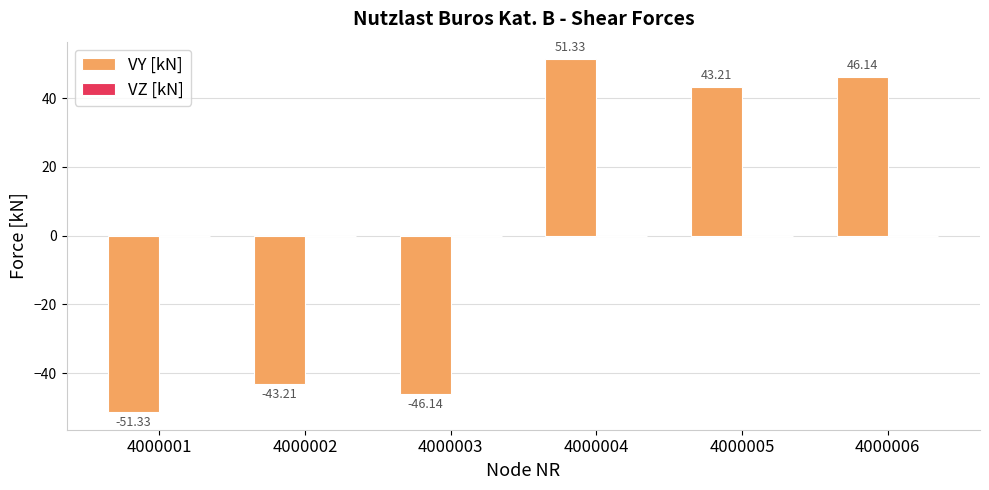

What is the difference between the maximum and second lowest values?

97.5